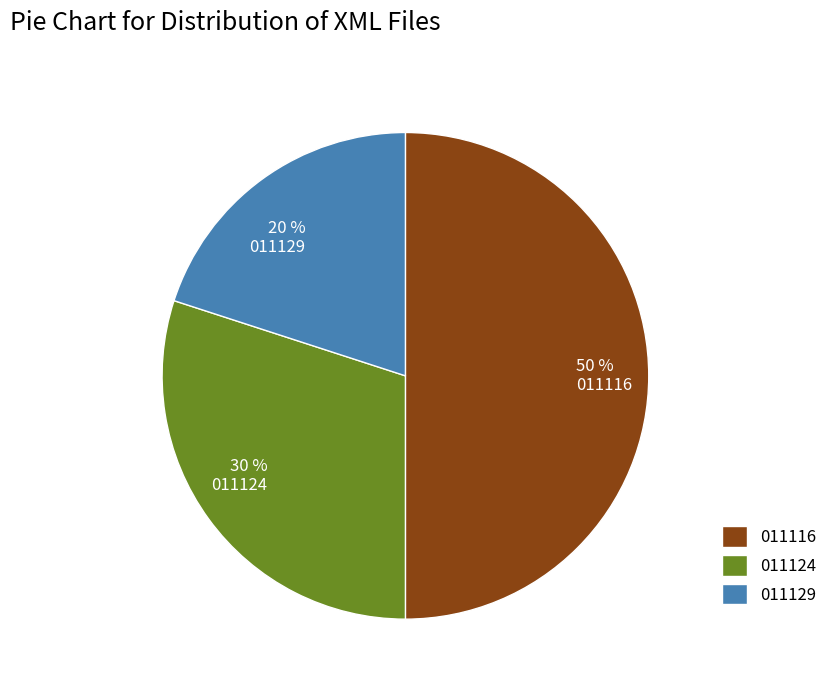

How many segments does this pie chart have?

3